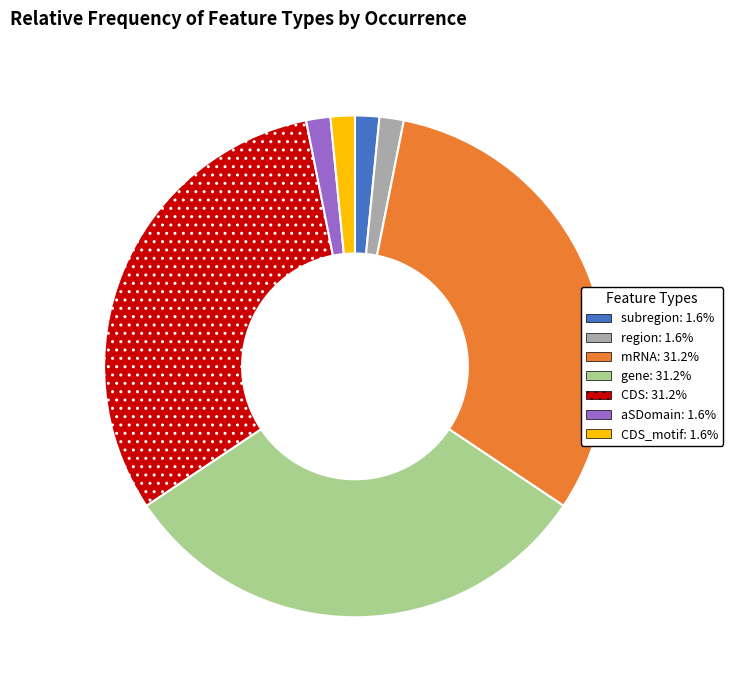

Is there a majority slice in this chart?

No